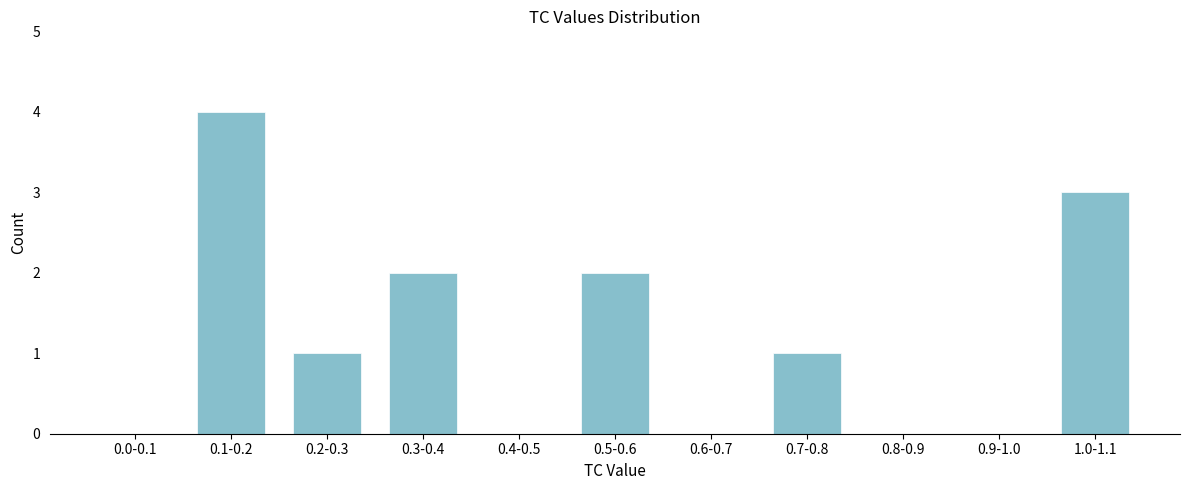

Reading left to right, extract all data points from this chart.

0.0-0.1=0	0.1-0.2=4	0.2-0.3=1	0.3-0.4=2	0.4-0.5=0	0.5-0.6=2	0.6-0.7=0	0.7-0.8=1	0.8-0.9=0	0.9-1.0=0	1.0-1.1=3